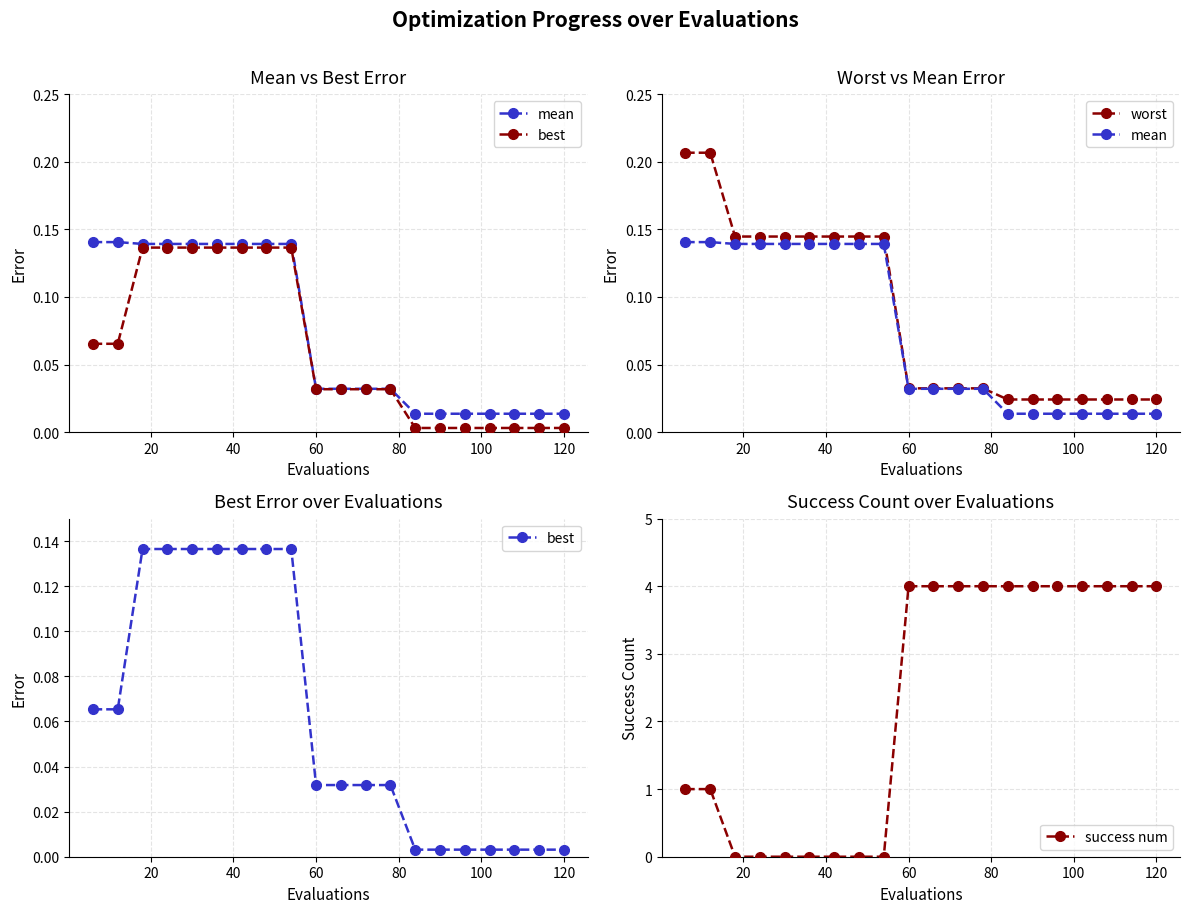

True or false: success num has a value of 2 at 60.

False